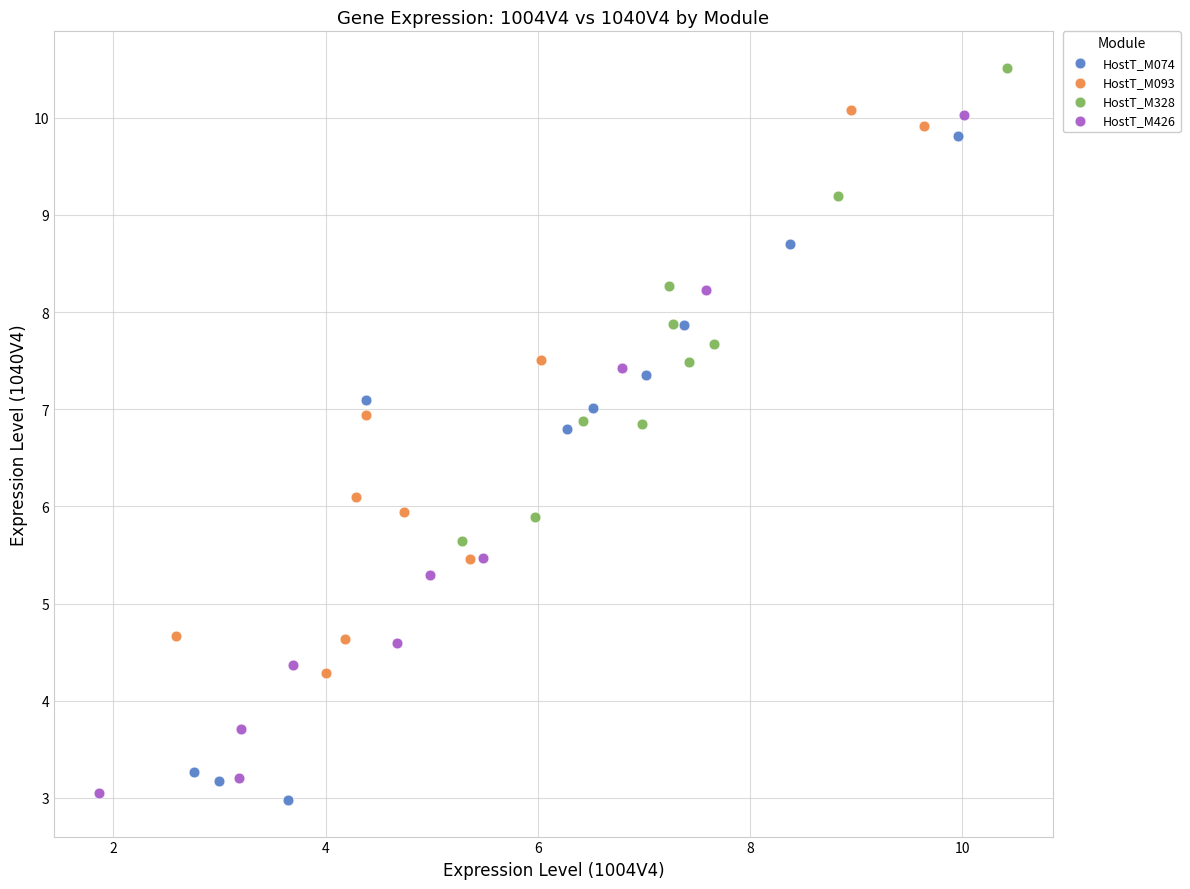

Which series has the largest Y range (max minus min)?

HostT_M426